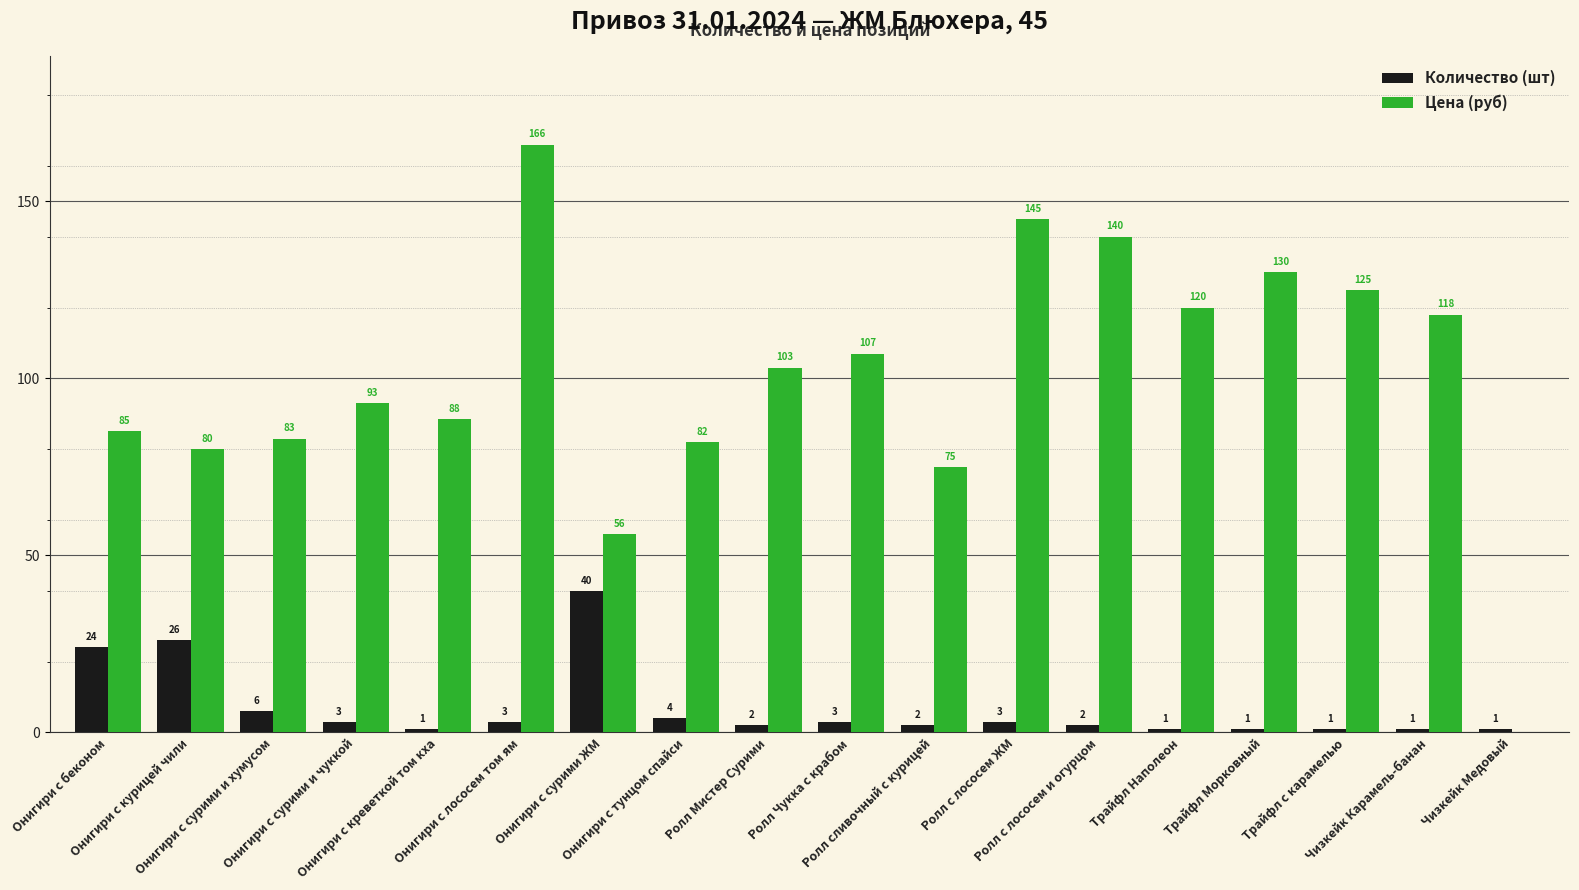

What is the difference between the Цена (руб) values at Онигири с сурими и хумусом and Трайфл с карамелью?

42.0